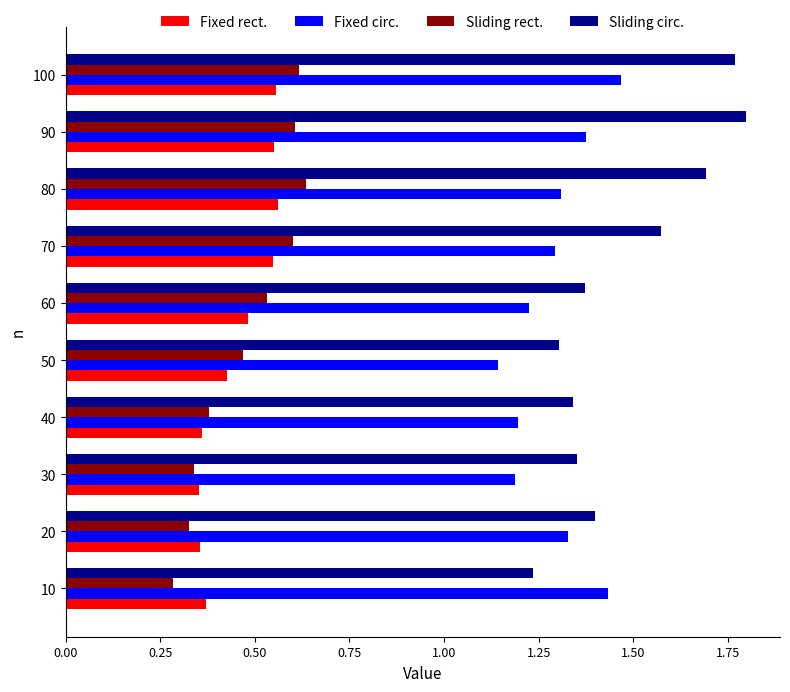

Which category has the lowest value across all series?

10